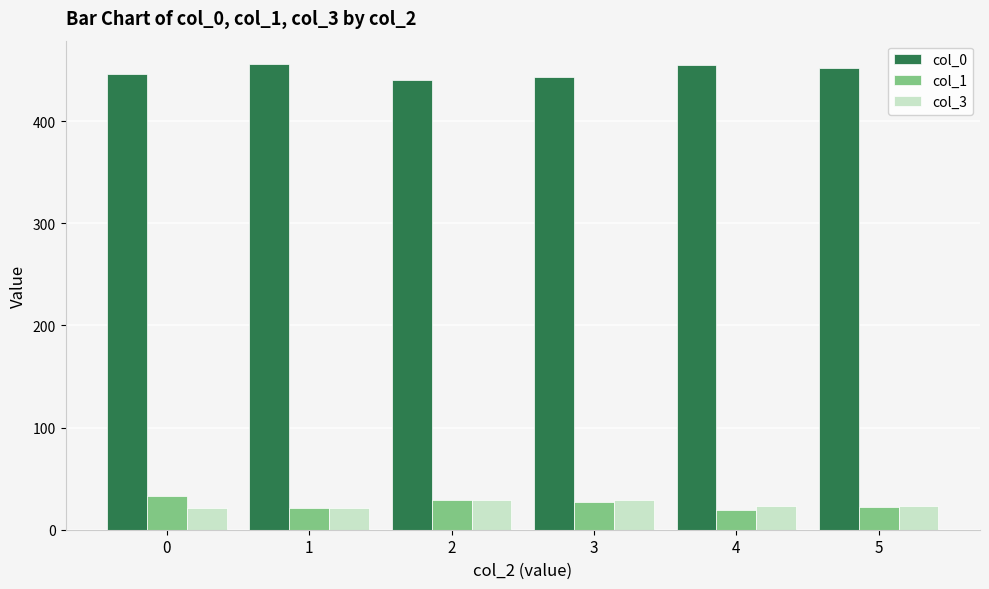

What is the highest value of the col_0 series?

456.0